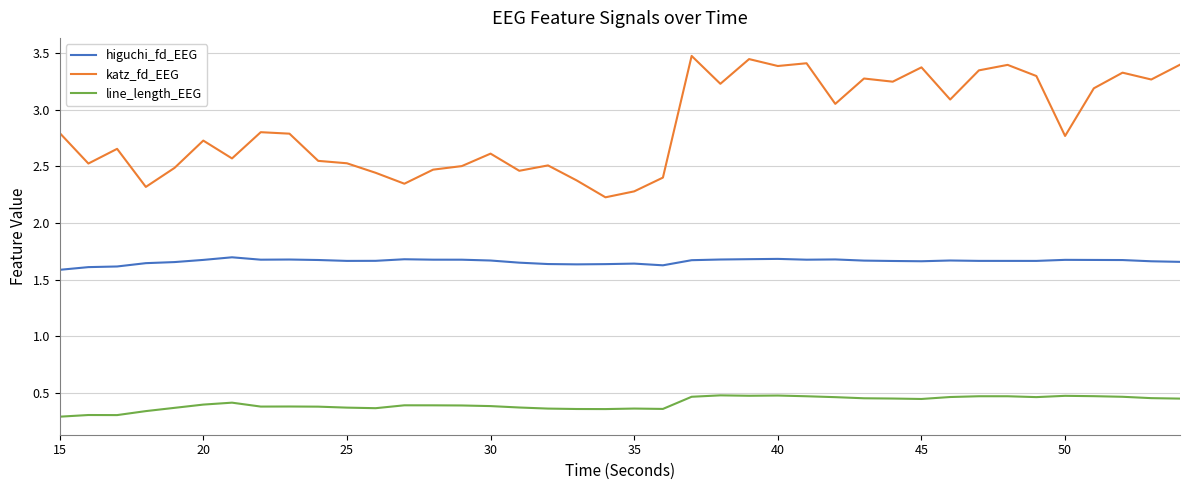

What is the maximum value shown in the chart?

3.5